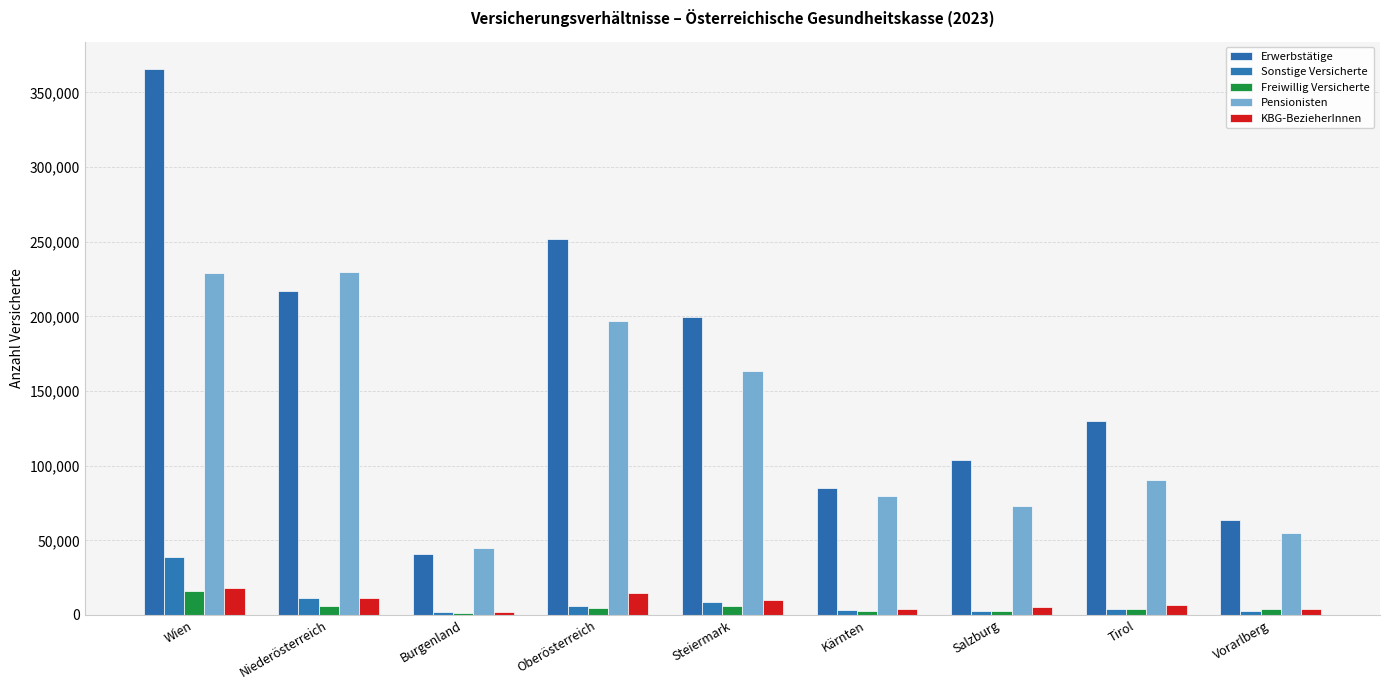

How many groups of bars are there?

9